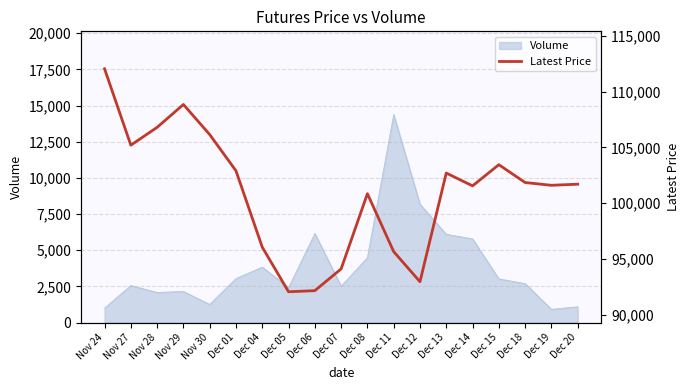

Reading left to right, transcribe all the data shown in this chart.

112050	105200	106800	108850	106150	102900	96050	92050	92150	94100	100850	95650	92950	102700	101550	103450	101850	101600	101700